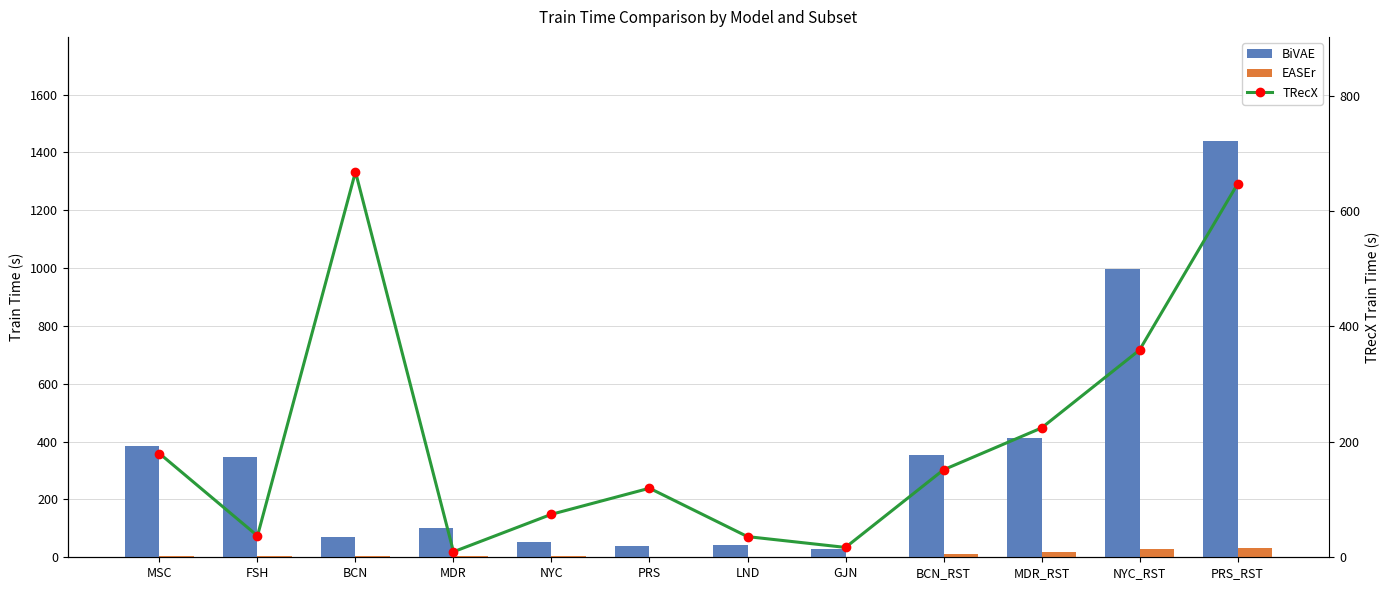

How many categories are shown in the chart?

12